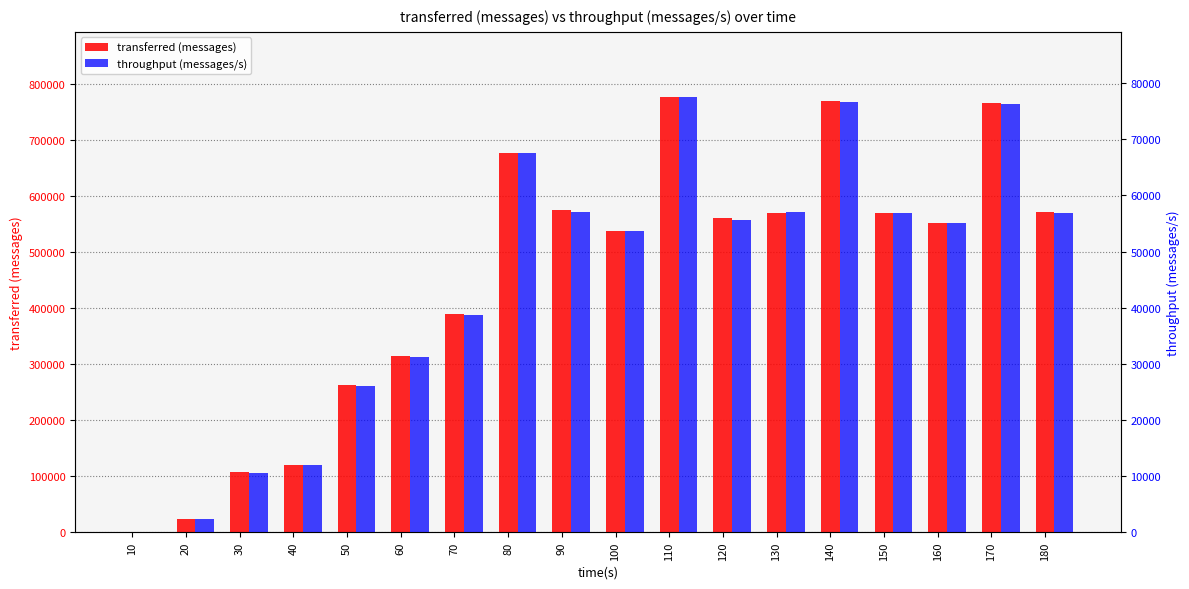

What is the difference between the transferred (messages) values at 140 and 80?

91560